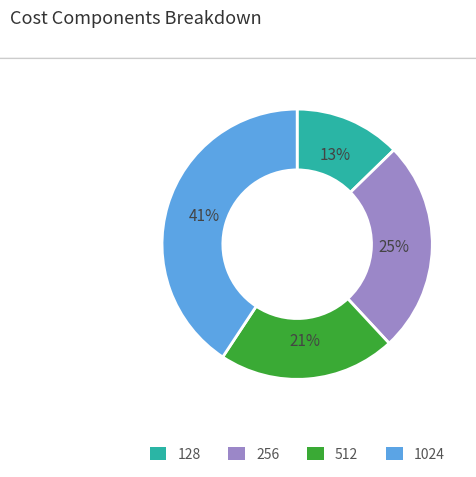

What is the ratio of the value at 512 to the value at 1024?

0.5